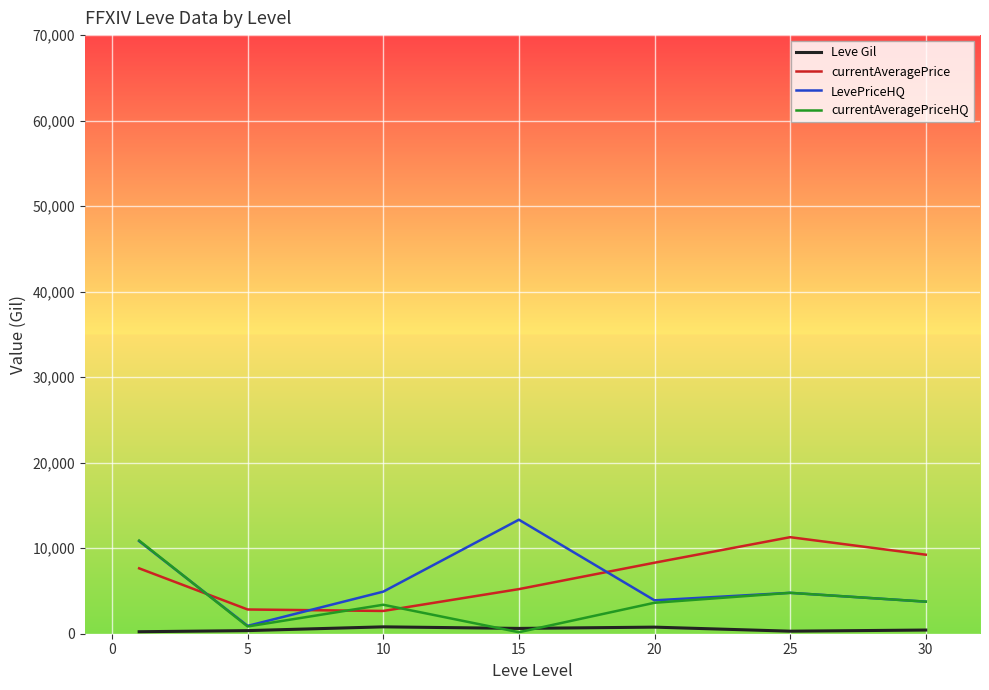

What is the maximum value shown in the chart?

13333.2